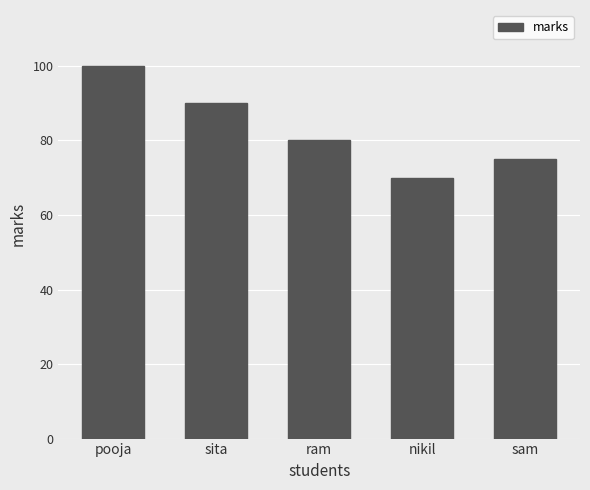

Reading right to left, what are all the values shown in this chart?

75	70	80	90	100